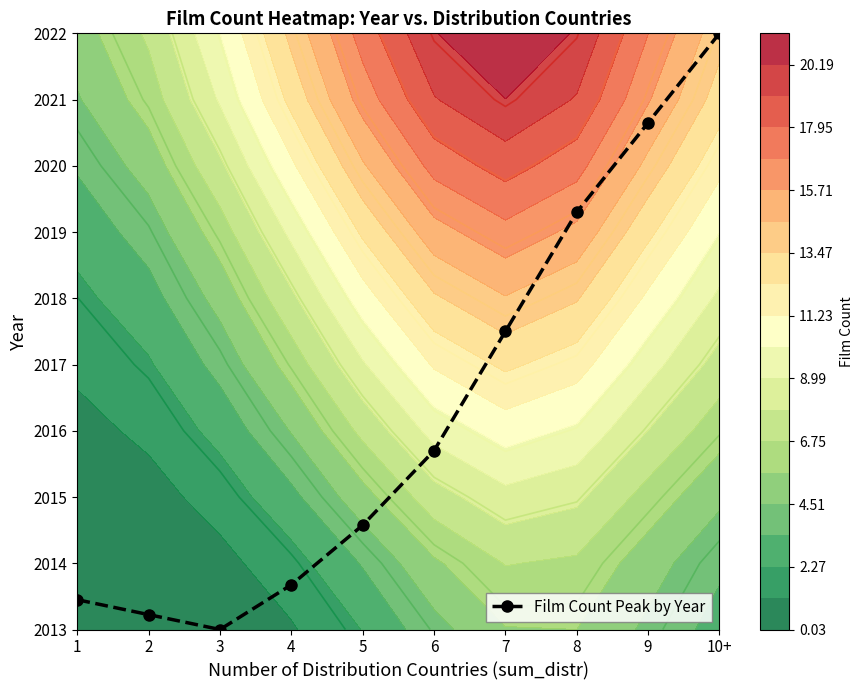

What is the sum of the values at 2 and 10+?

9.2